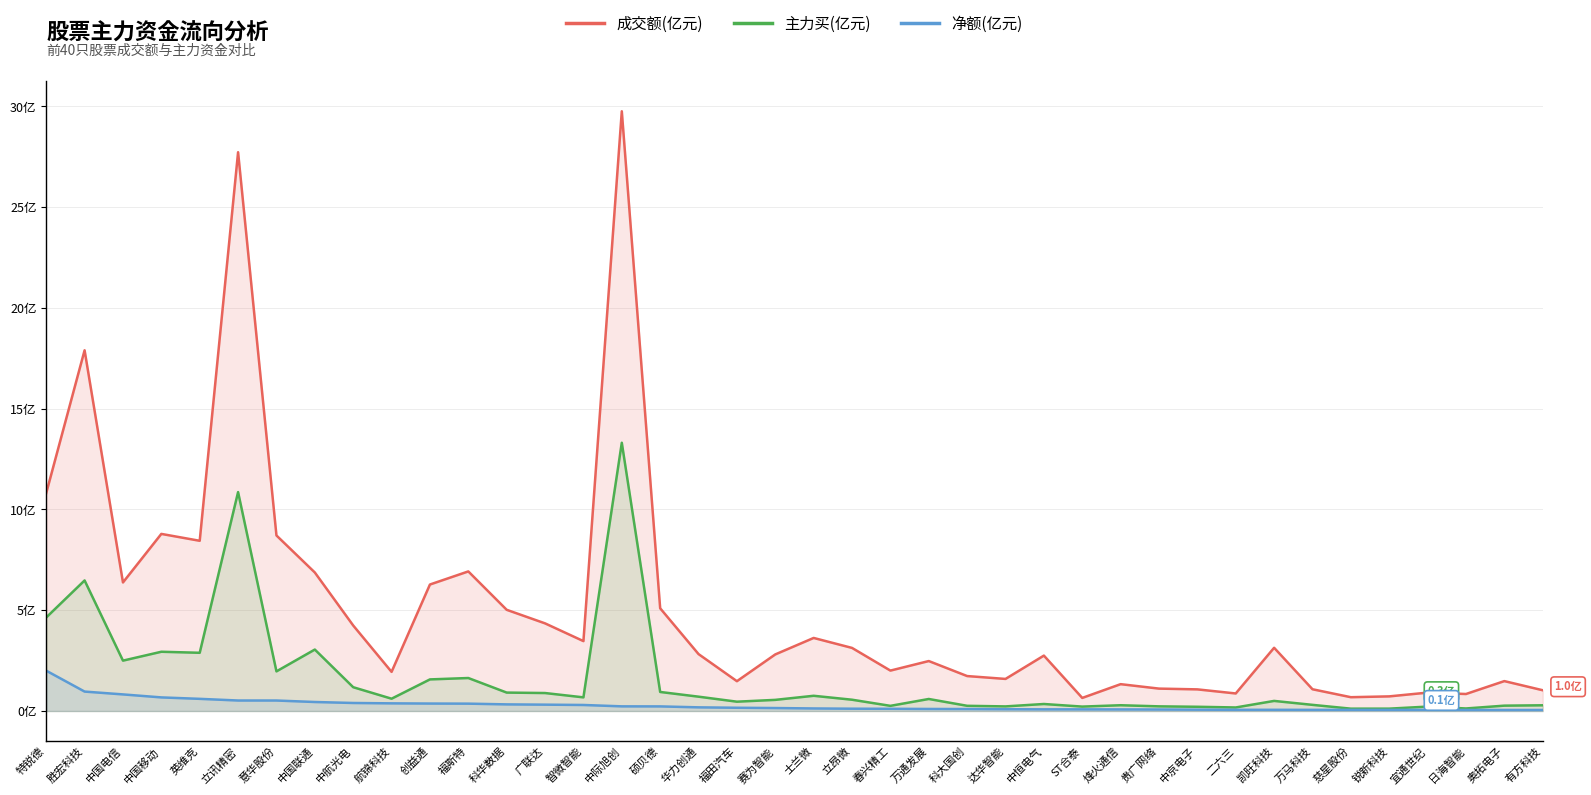

What is the total value across all series at 胜宏科技?

25.3